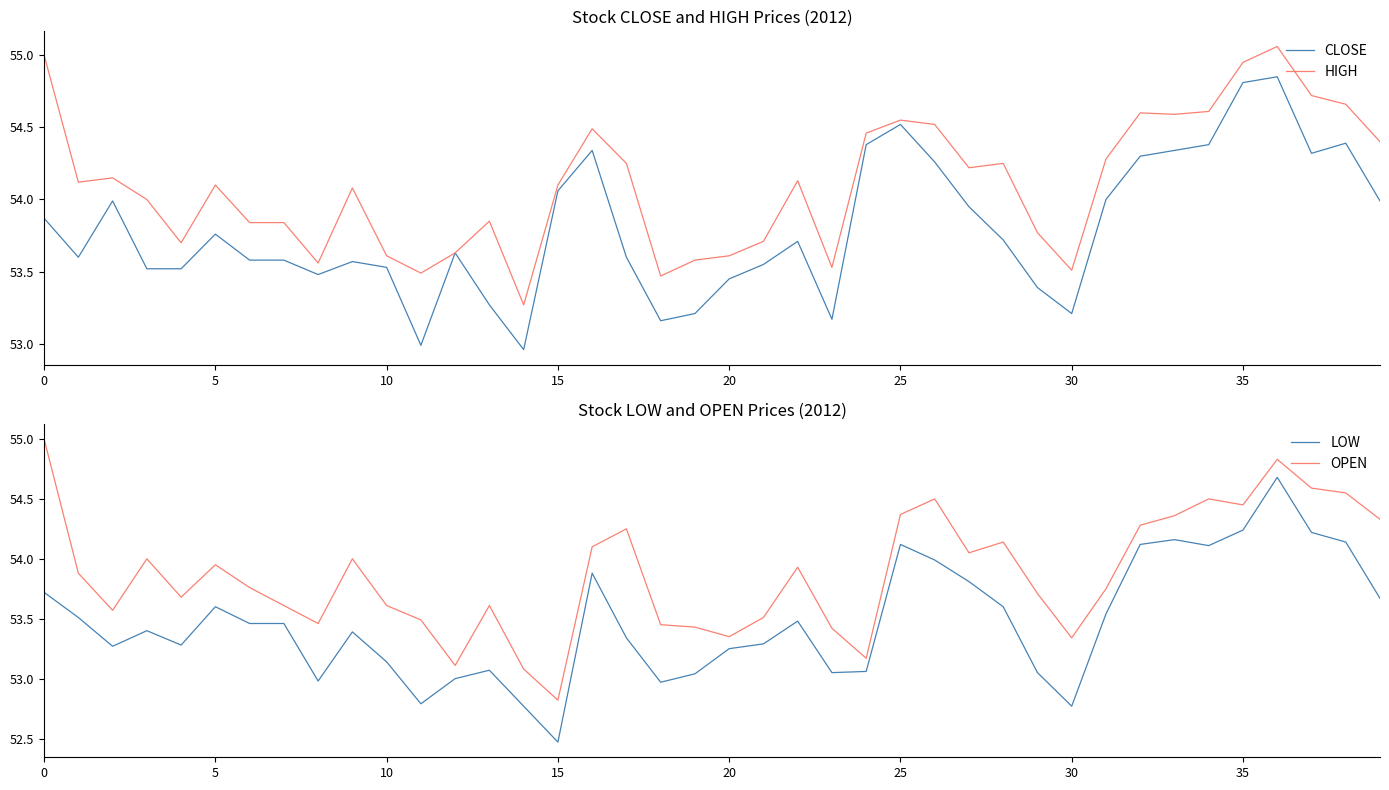

Rank the series by their maximum value, from lowest to highest.

LOW, CLOSE, OPEN, HIGH